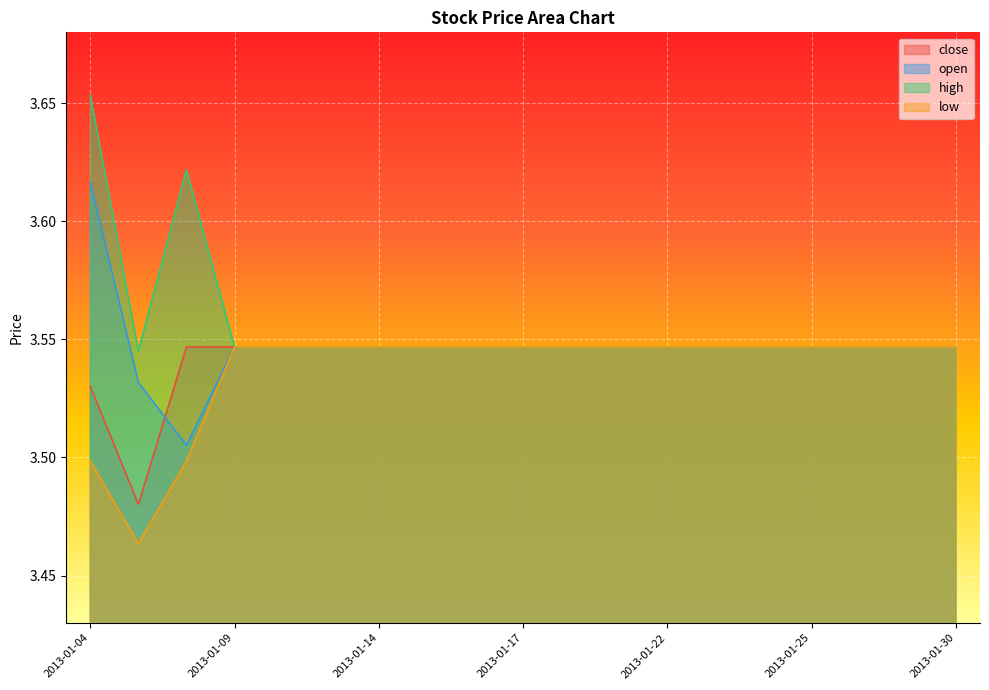

What is the total value across all series at 2013-01-08?

14.2